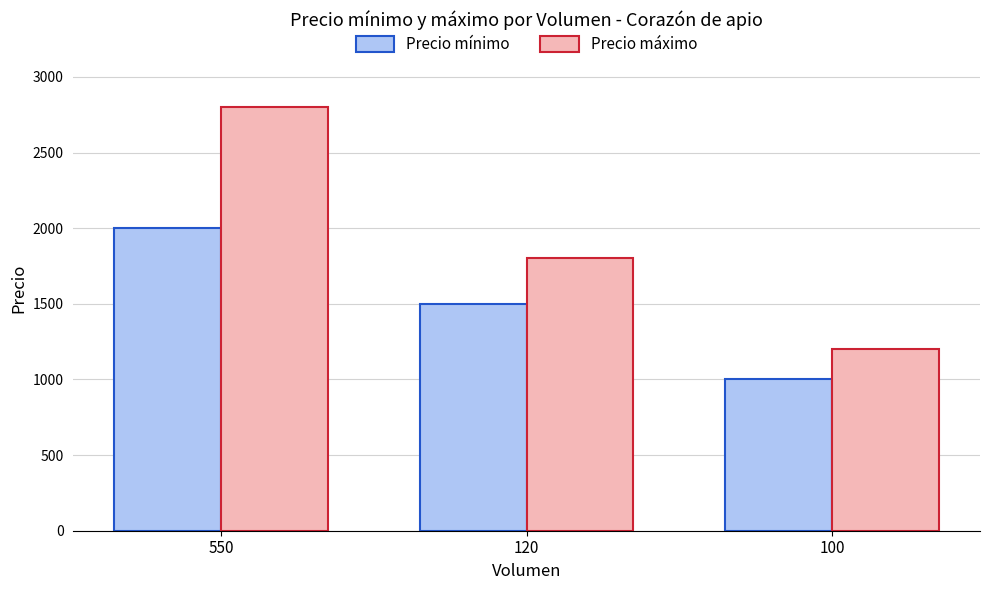

Which series changed the most between 550 and 120?

Precio máximo